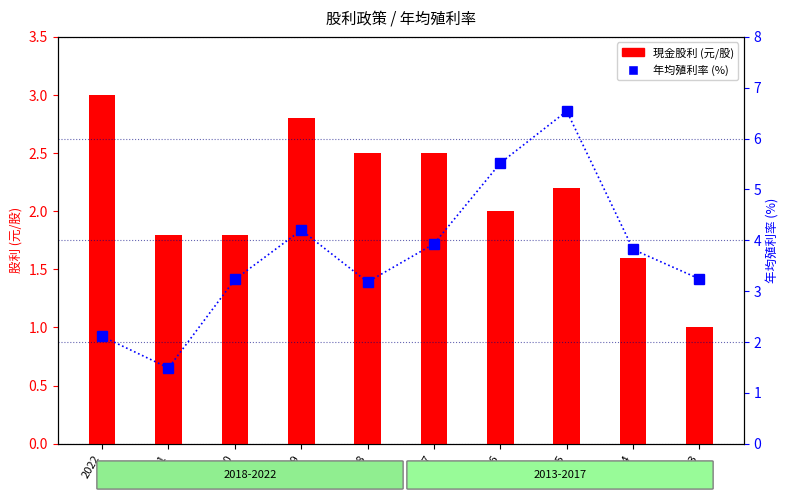

Which series changed the most between 2018 and 2013?

現金股利